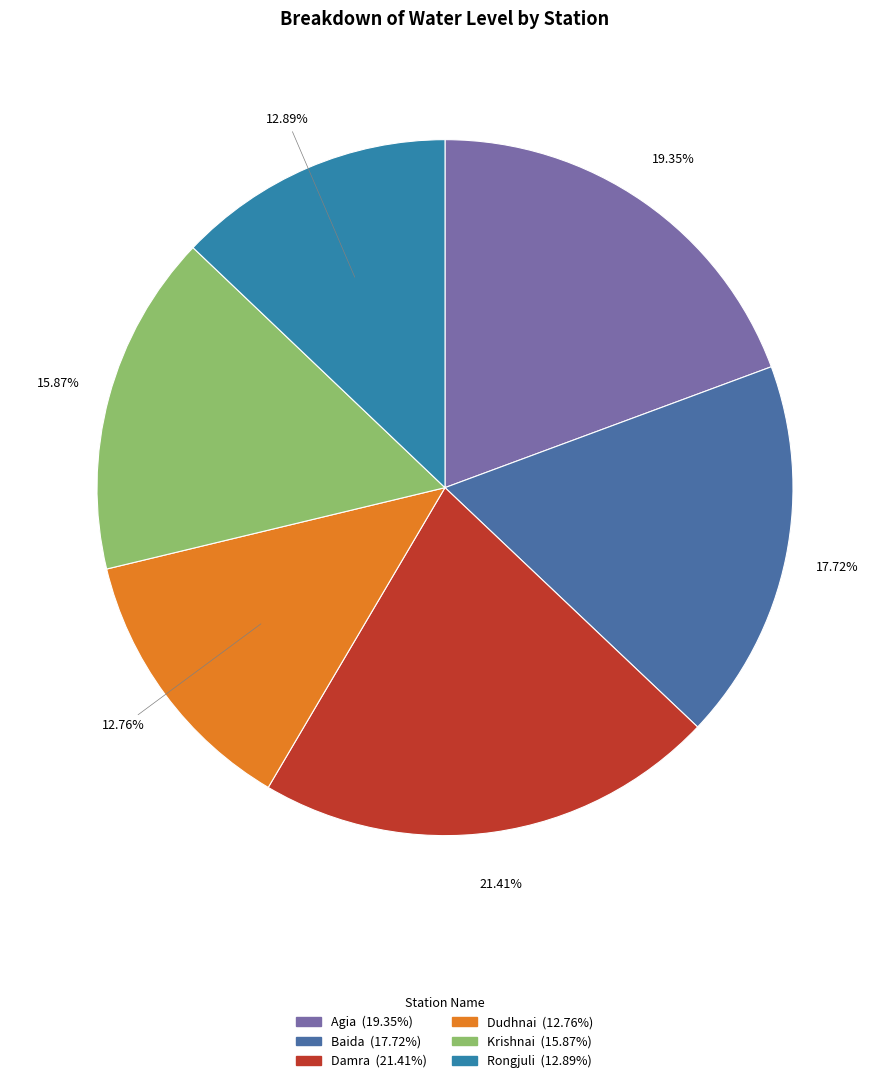

Which slice is the smallest?

Dudhnai